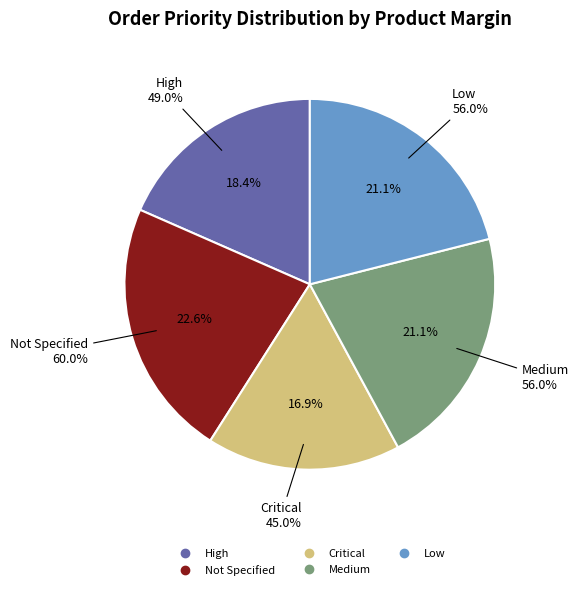

To the nearest percent, what is the difference between the Not Specified and Low slice percentages?

2%